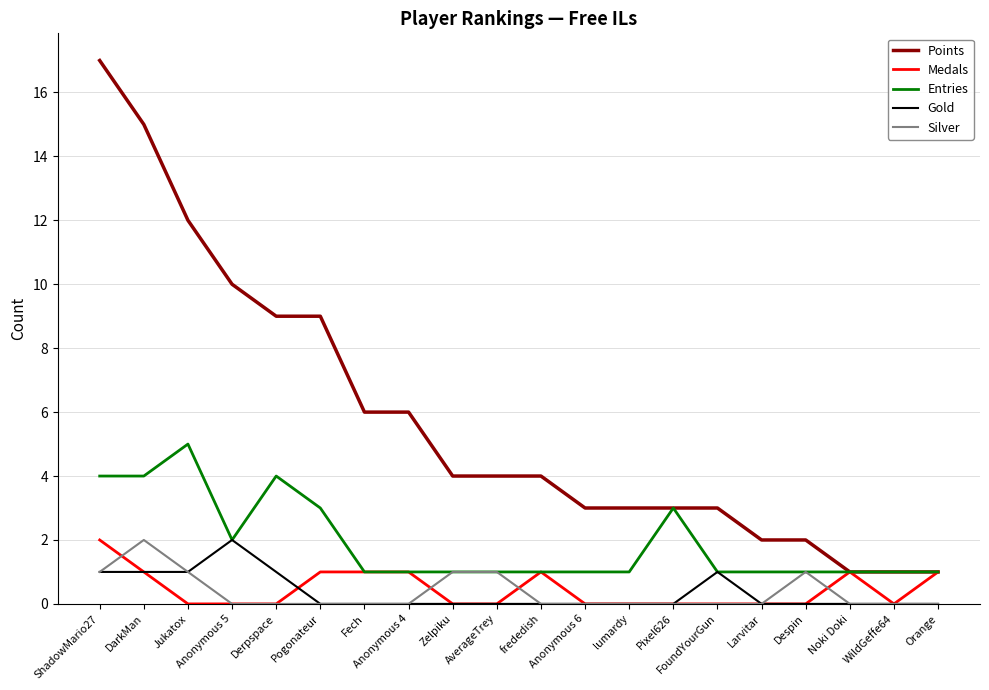

At which category is the sum across all series the highest?

ShadowMario27